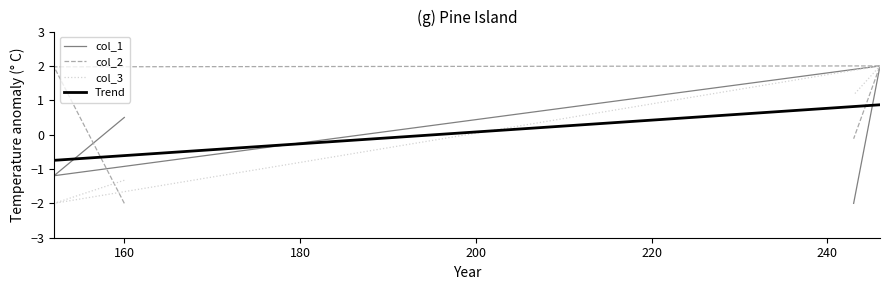

Is the value of col_3 at 152 greater than the value of col_1 at 243?

No